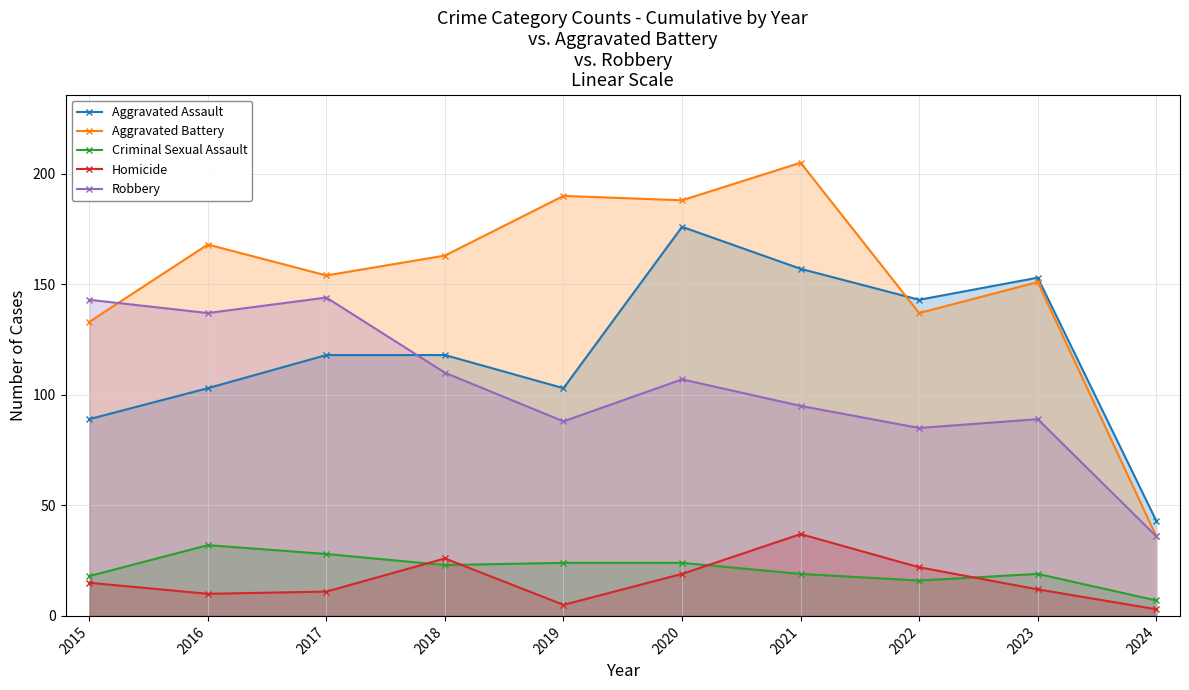

How many lines are shown in the chart?

5